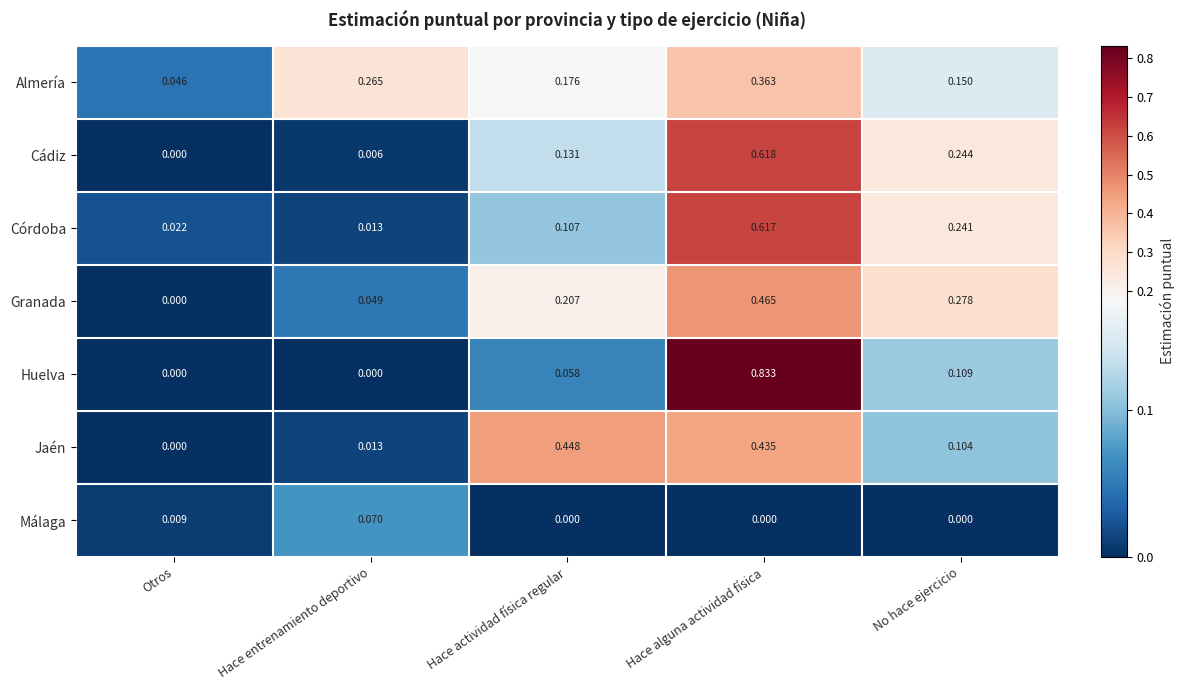

What is the total value across all series at Hace alguna actividad física?

3.3